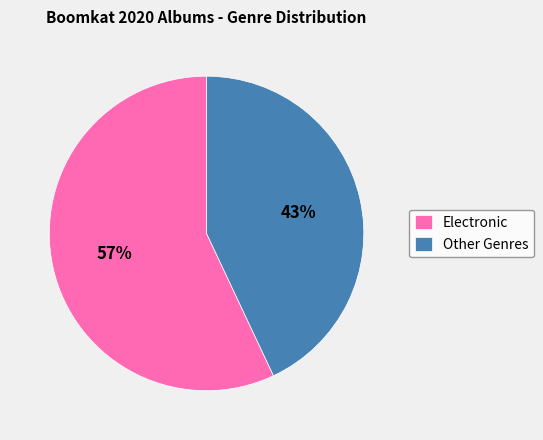

To the nearest percent, what percentage of the pie is Other Genres?

43%